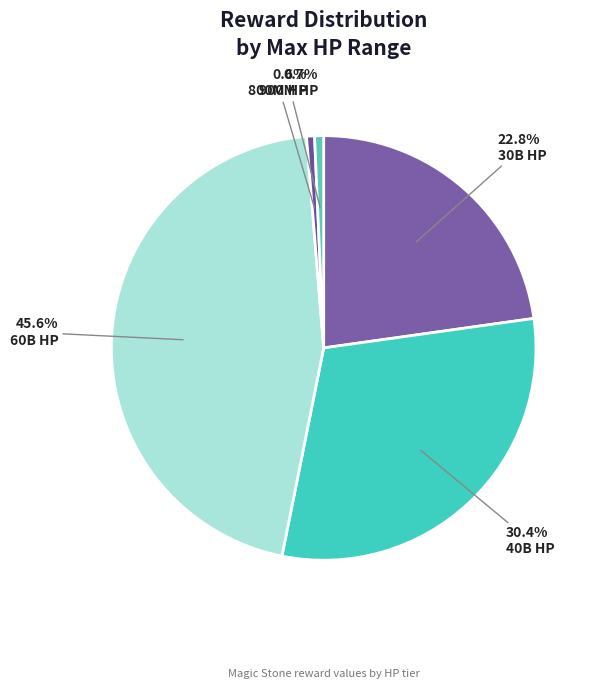

Rank the categories by value from highest to lowest.

60000000000, 40000000000, 30000000000, 900000000, 800000000